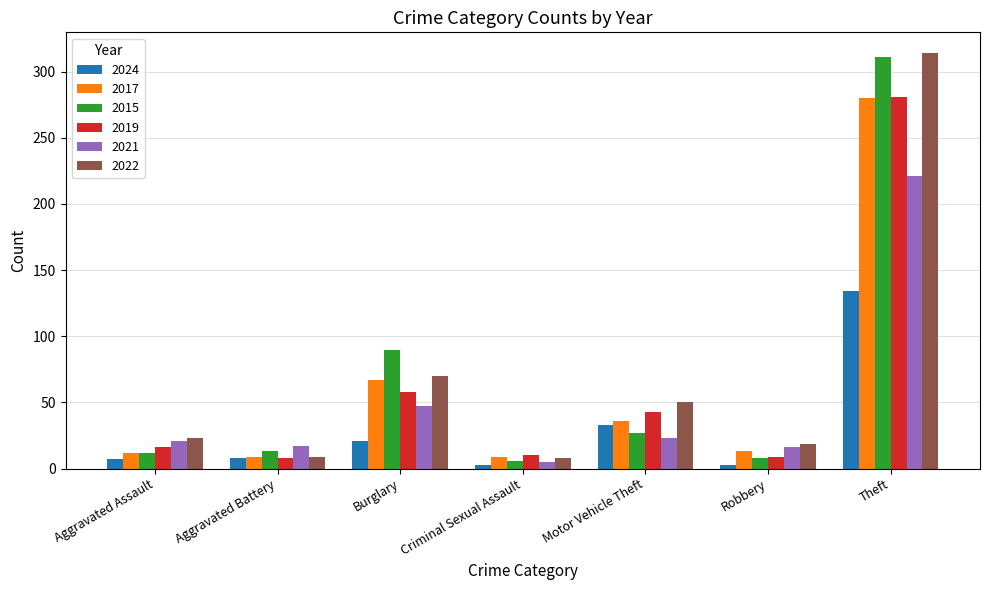

How many values in the 2024 series are below 8?

3